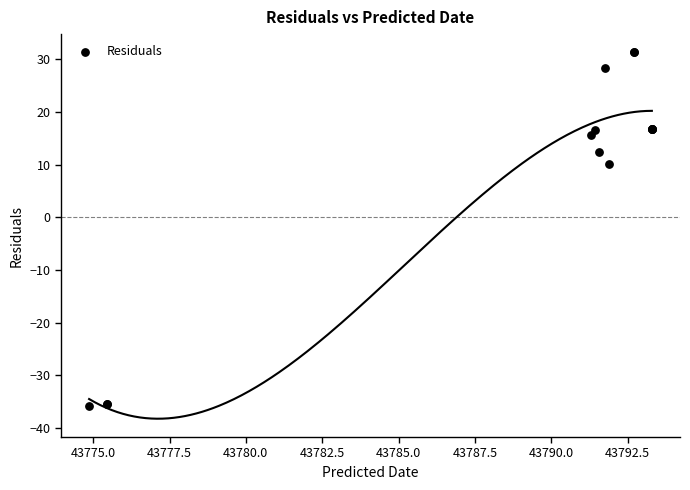

What Y value in the scatter plot is closest to -2?

10.1